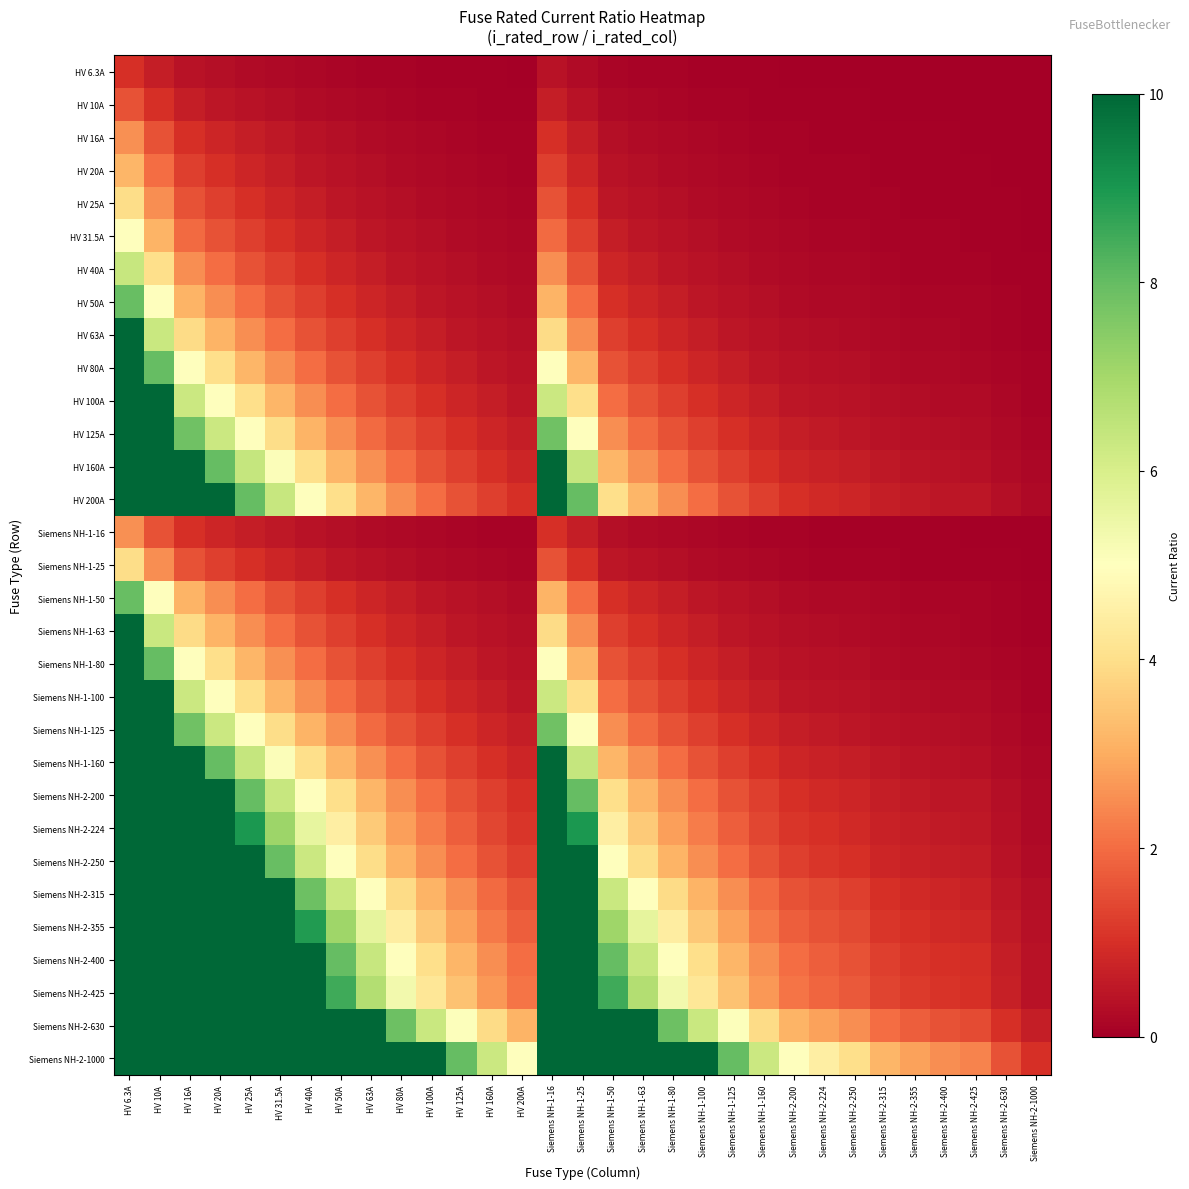

How many data points does each series have?

31